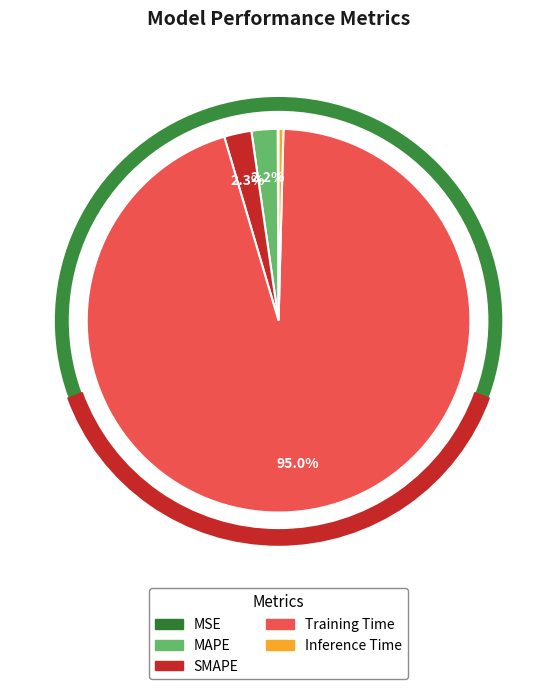

Is there a majority slice in this chart?

Yes